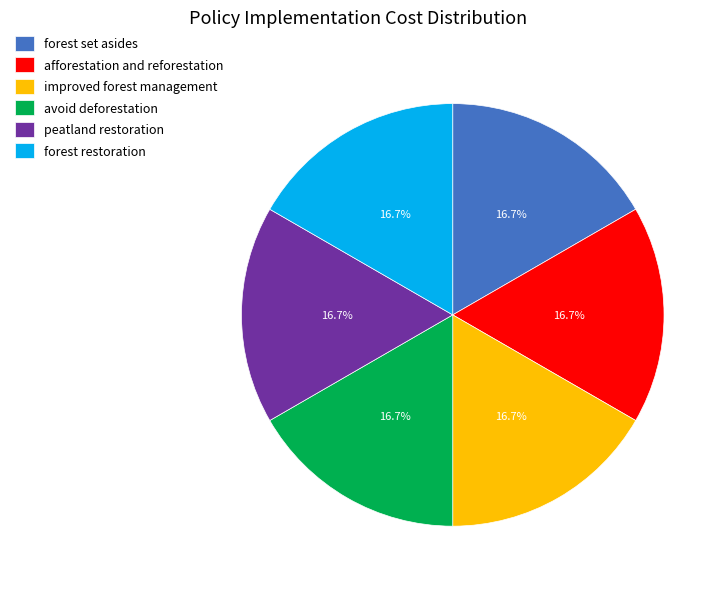

Does improved forest management account for over 50% of the chart?

No